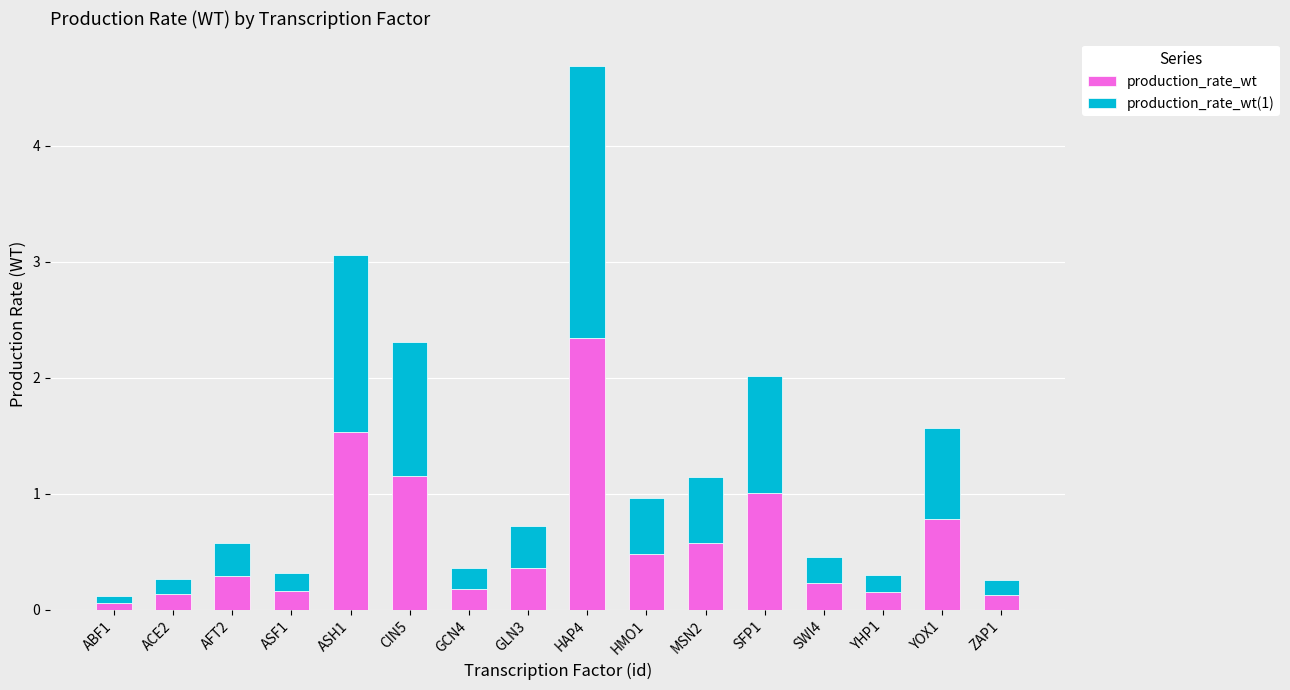

What is the highest value of the production_rate_wt series?

2.3